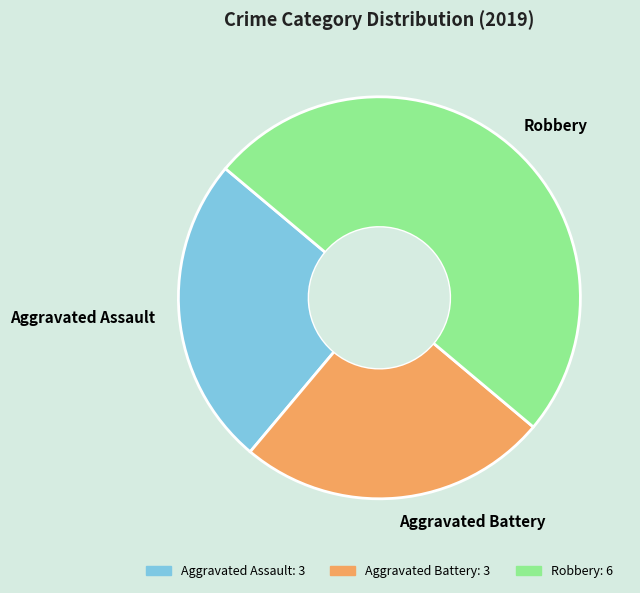

The Robbery slice represents 62% of the pie. True or false?

False